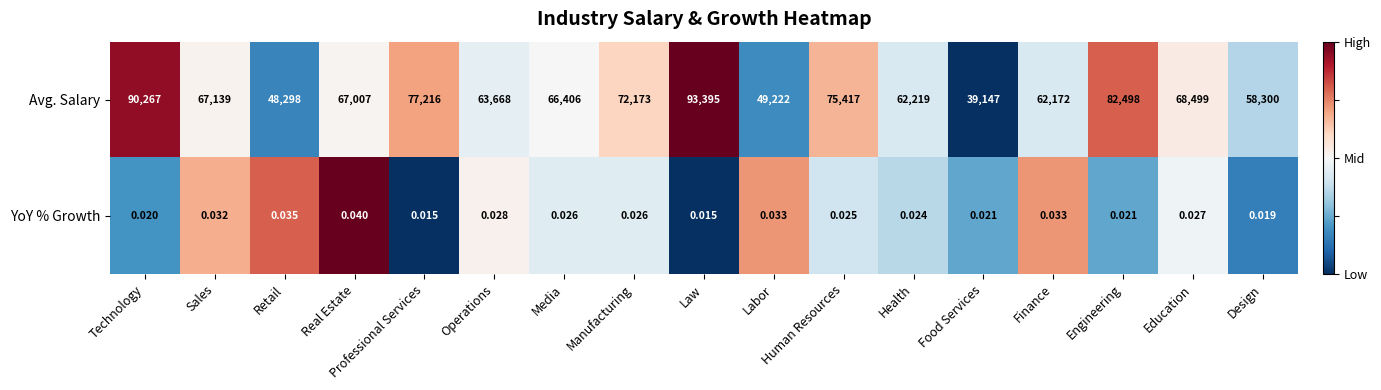

What is the difference between the highest and lowest values at Media?

66406.0